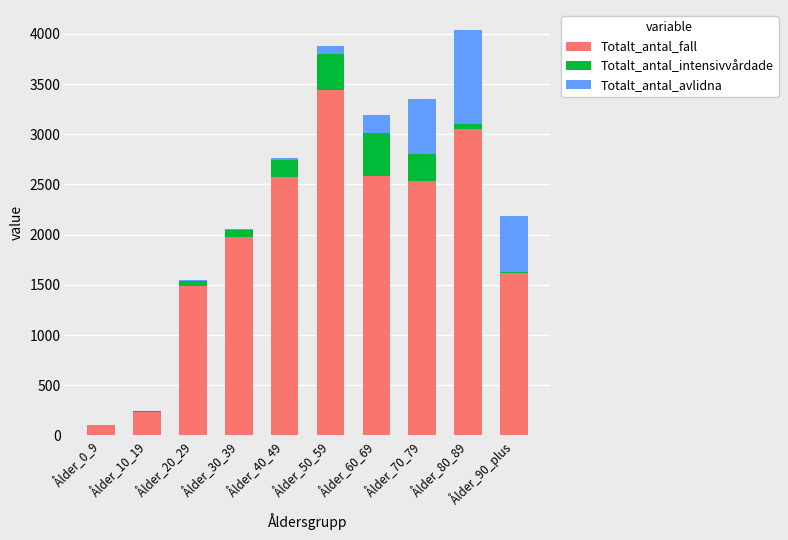

What is the sum of all Totalt_antal_fall values?

19614